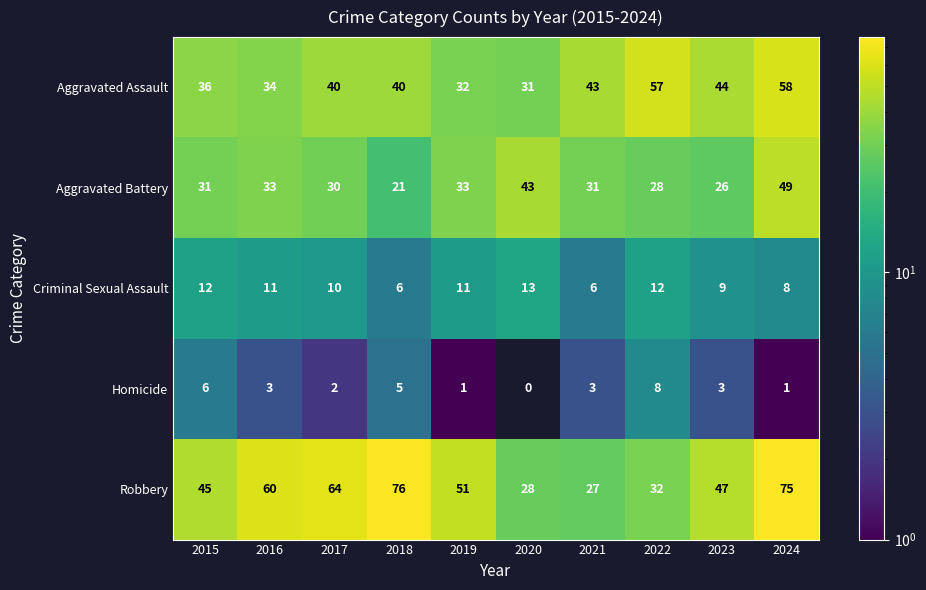

Rank the series at 2021 from highest to lowest value.

Aggravated Assault, Aggravated Battery, Robbery, Criminal Sexual Assault, Homicide